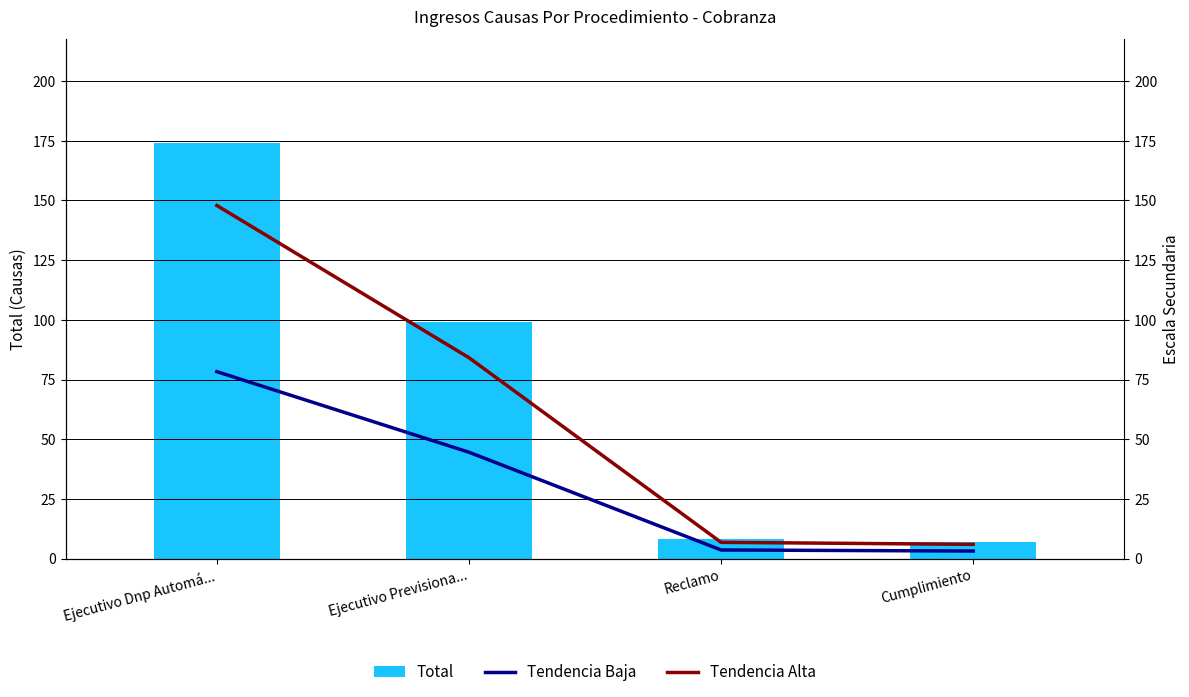

Which series changed the most between Ejecutivo Dnp Automá... and Reclamo?

Total